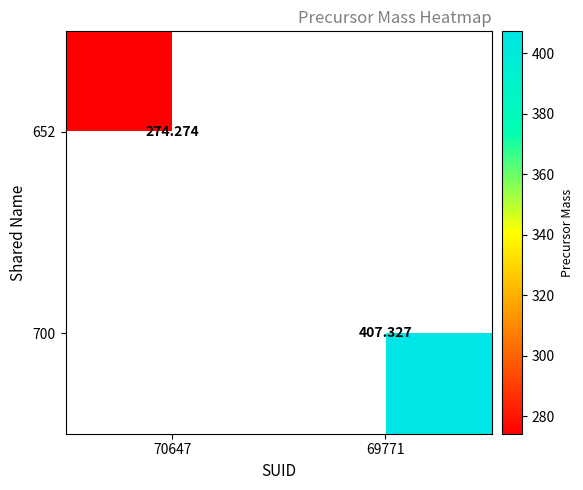

Is the value of 700 at 69771 greater than the value of 652 at 70647?

Yes